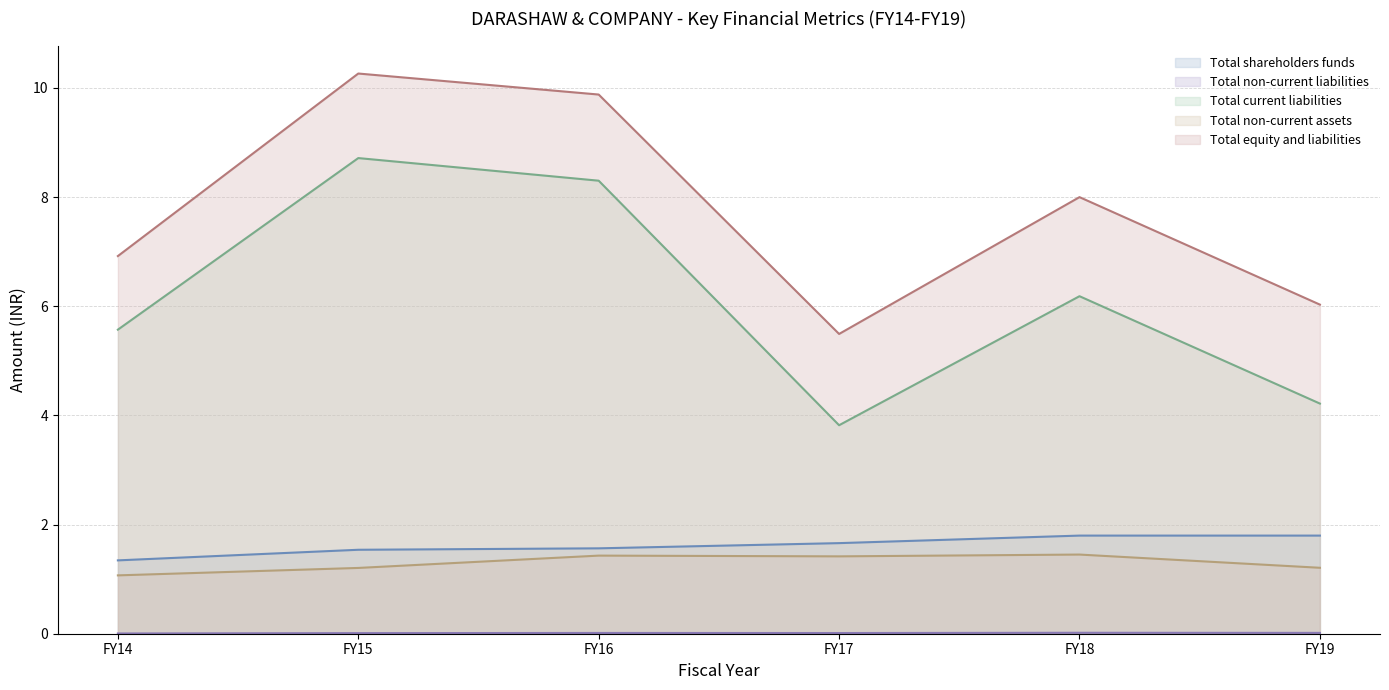

What is the value of the Total non-current assets point at the 2nd from the left?

1.2